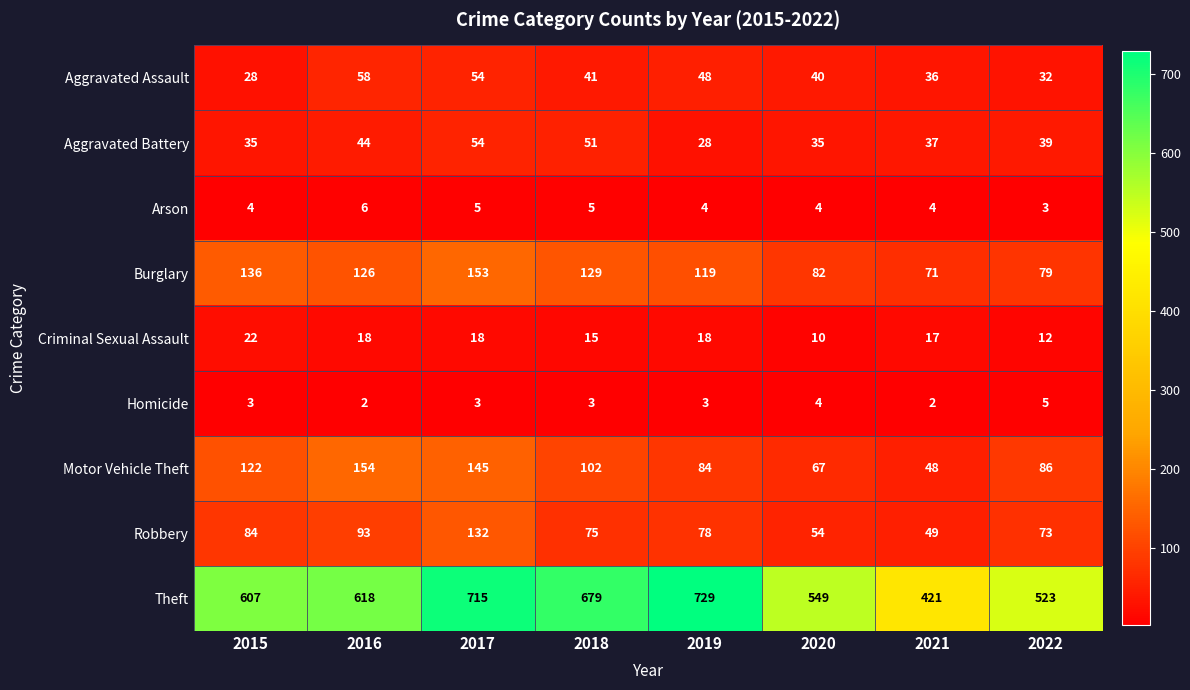

Which series changed the most between 2016 and 2017?

Theft